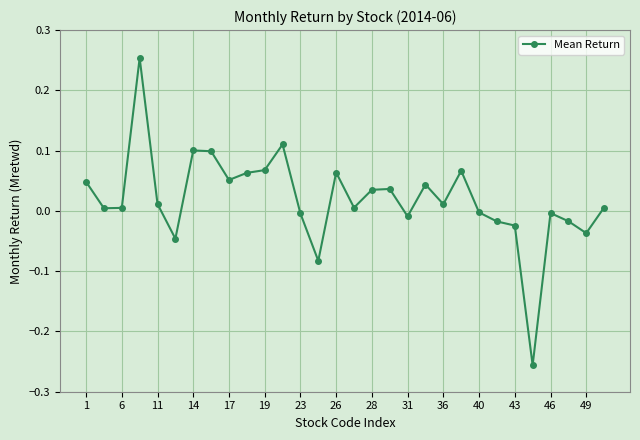

True or false: the data has more than 0 interior local peaks.

True